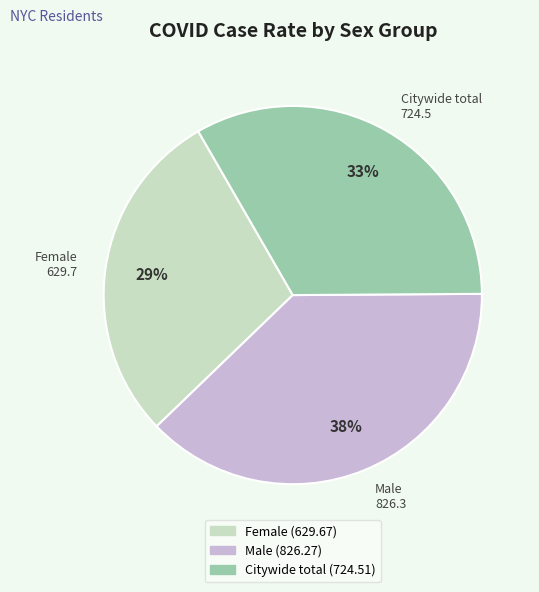

Which has a higher value, Male or Citywide total?

Male